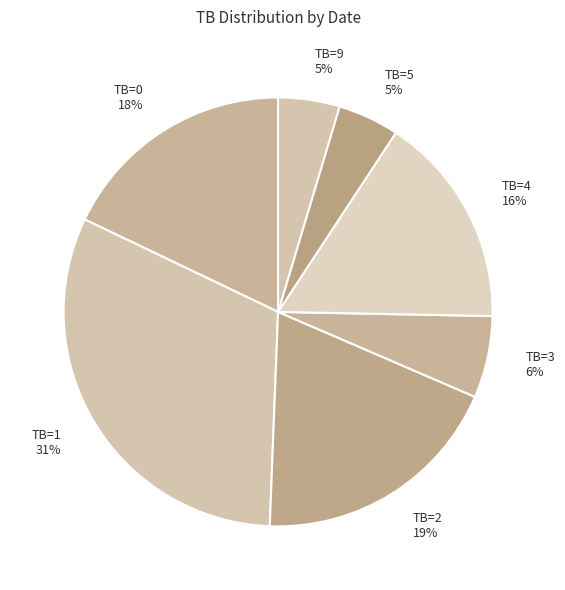

What percentage is the TB=2 slice, to the nearest percent?

19%